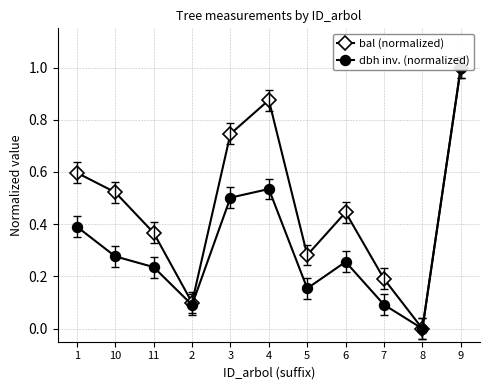

At 3, list the series in order from smallest to largest.

dbh inv. (normalized), bal (normalized)